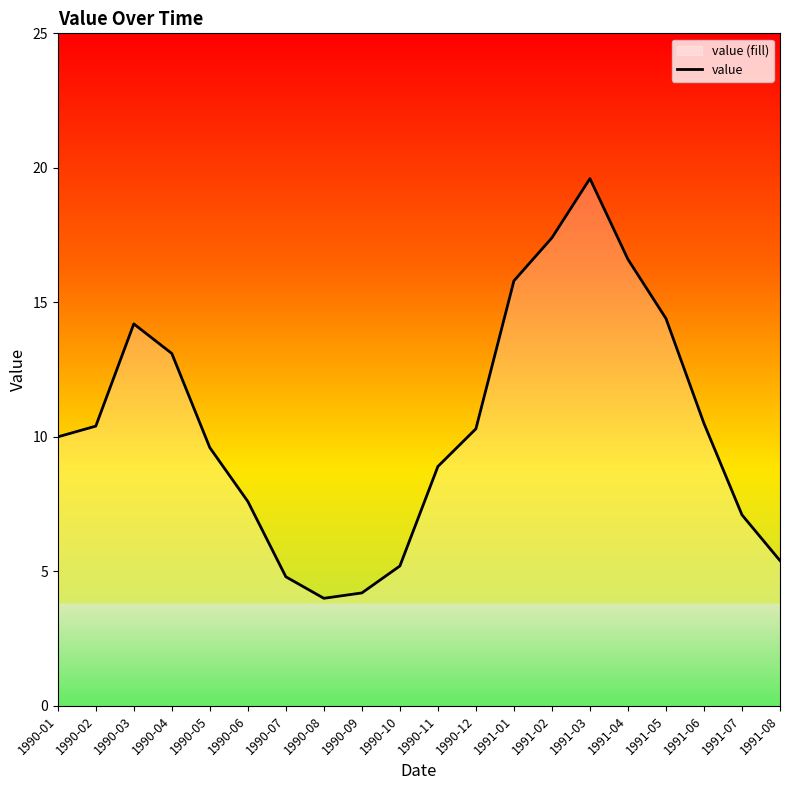

How many points are lower than both their immediate neighbors (excluding endpoints)?

1